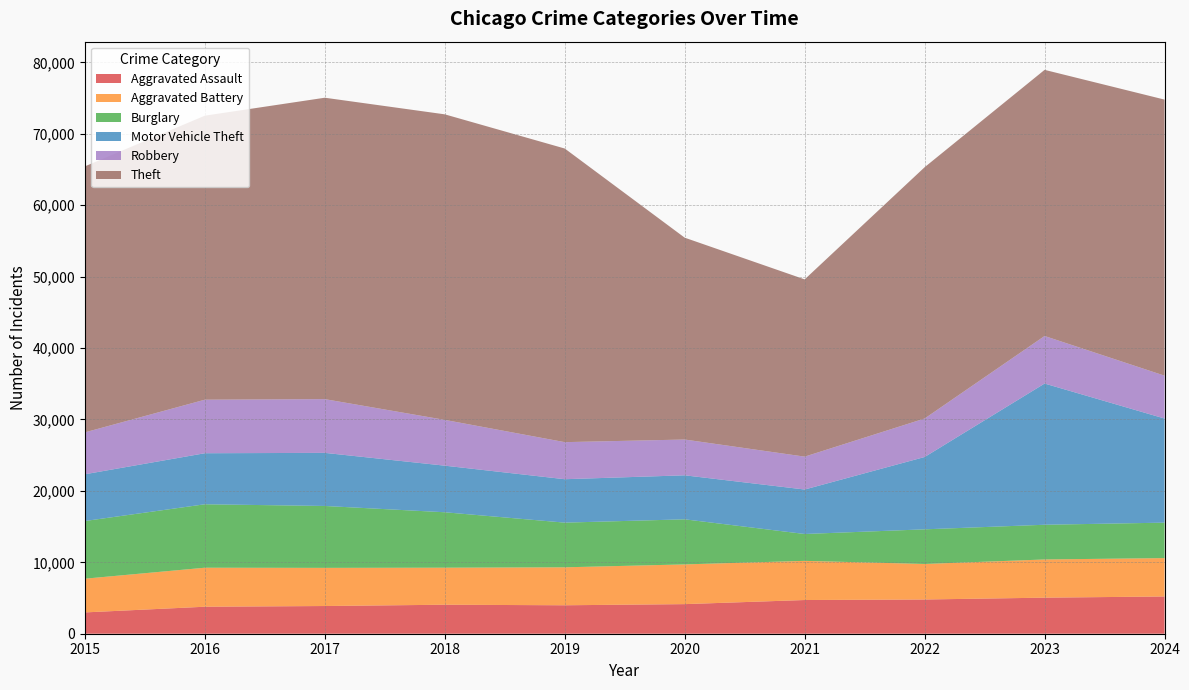

Reading left to right, extract all data points from this chart.

Aggravated Assault: 2984	3780	3879	4060	3984	4144	4719	4792	5049	5215
Aggravated Battery: 4722	5462	5342	5186	5314	5561	5483	4974	5348	5374
Burglary: 8075	8883	8666	7760	6256	6313	3761	4850	4860	4963
Motor Vehicle Theft: 6546	7147	7435	6524	6080	6162	6228	10128	19772	14578
Robbery: 5866	7496	7524	6410	5189	5010	4603	5387	6657	5999
Theft: 37245	39766	42202	42781	41112	28261	24818	35187	37263	38655